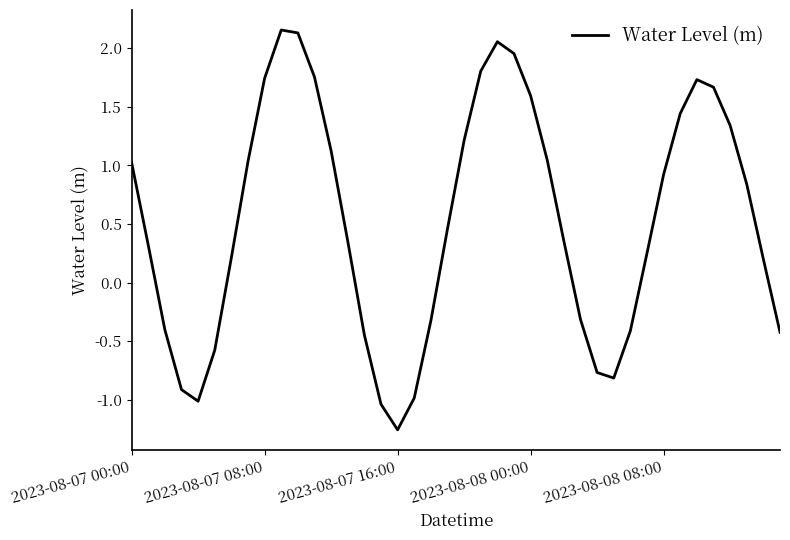

What is the difference between the maximum and minimum values?

3.4